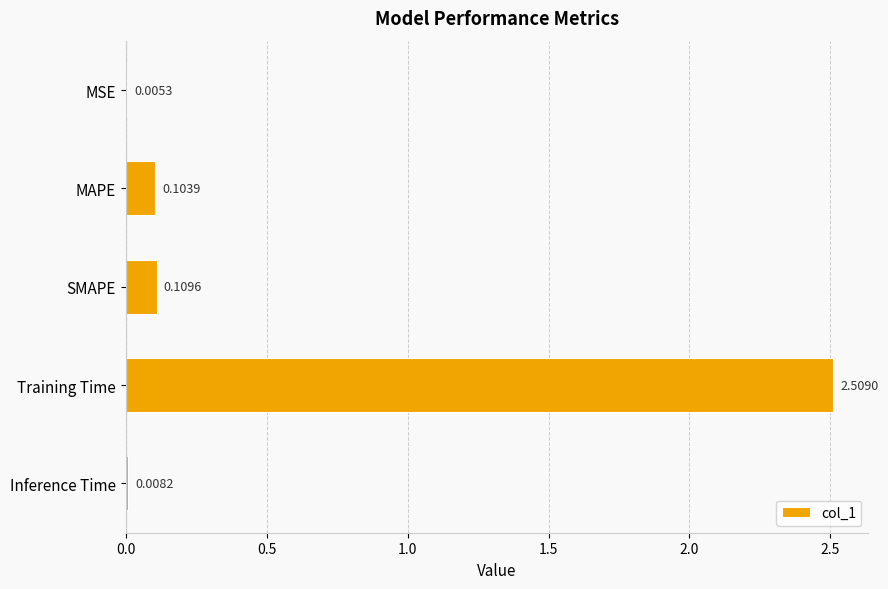

Where is the data nearest to the value 1?

SMAPE